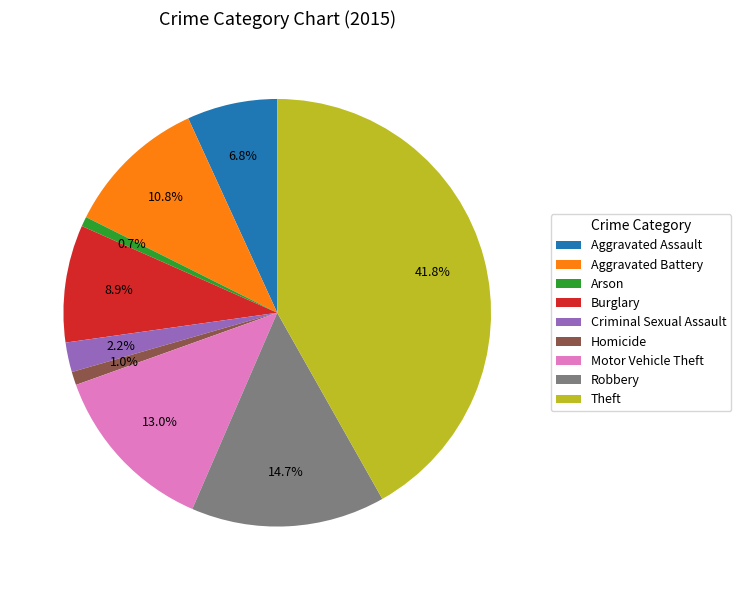

Approximately how many times larger is the value at Burglary compared to Arson?

12.0